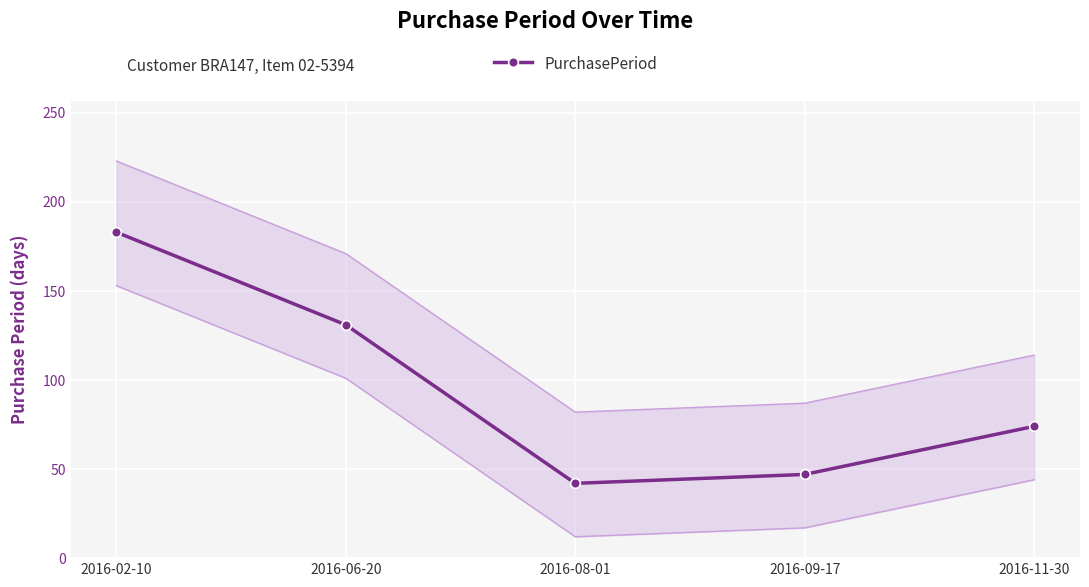

What is the ratio of the value at 2016-11-30 to the value at 2016-08-01?

1.8